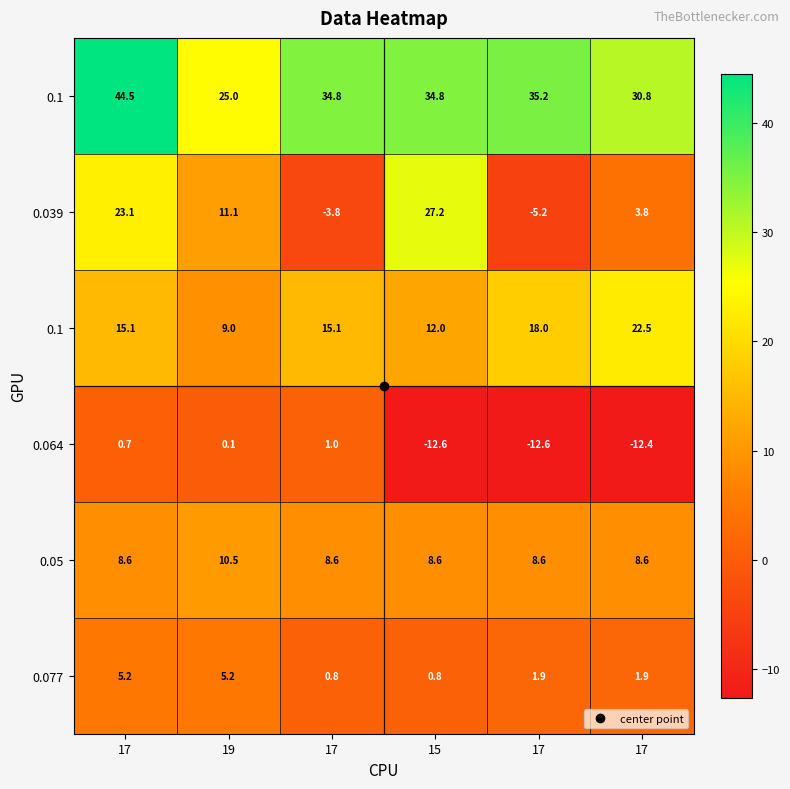

What is the maximum value shown in the chart?

44.5